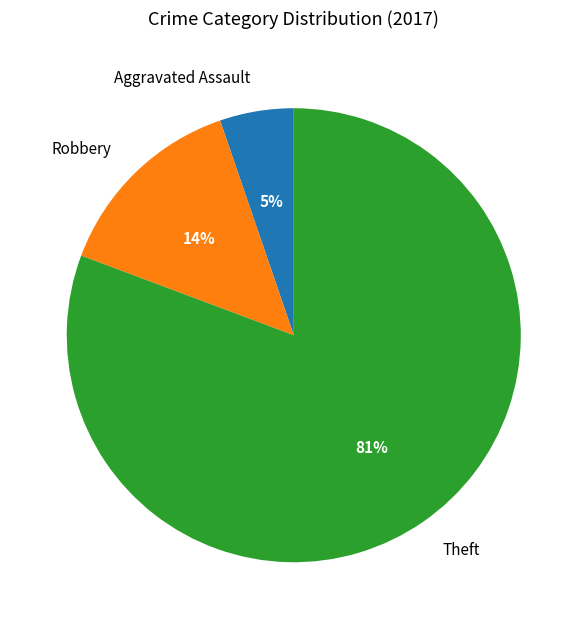

Count the number of slices in the pie.

3